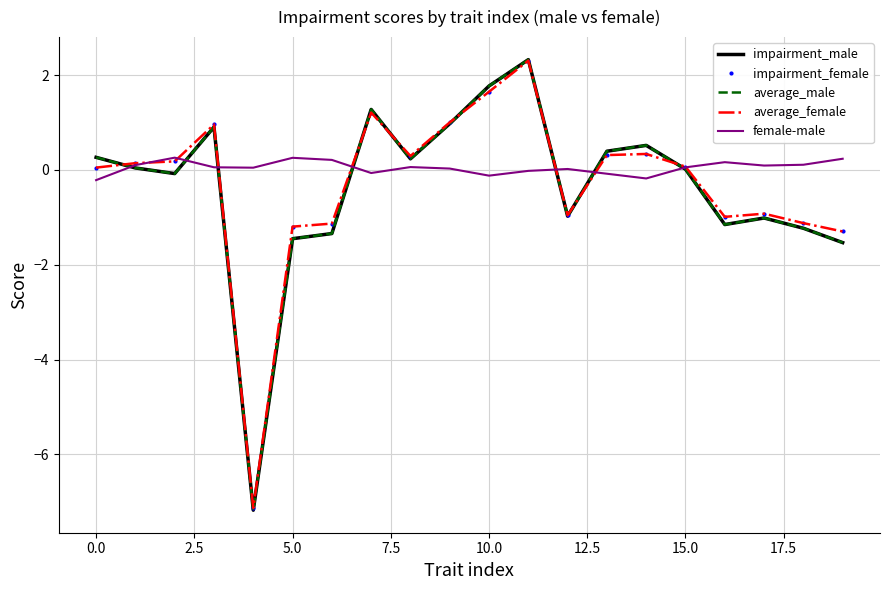

How many negative values does the average_female series have?

8